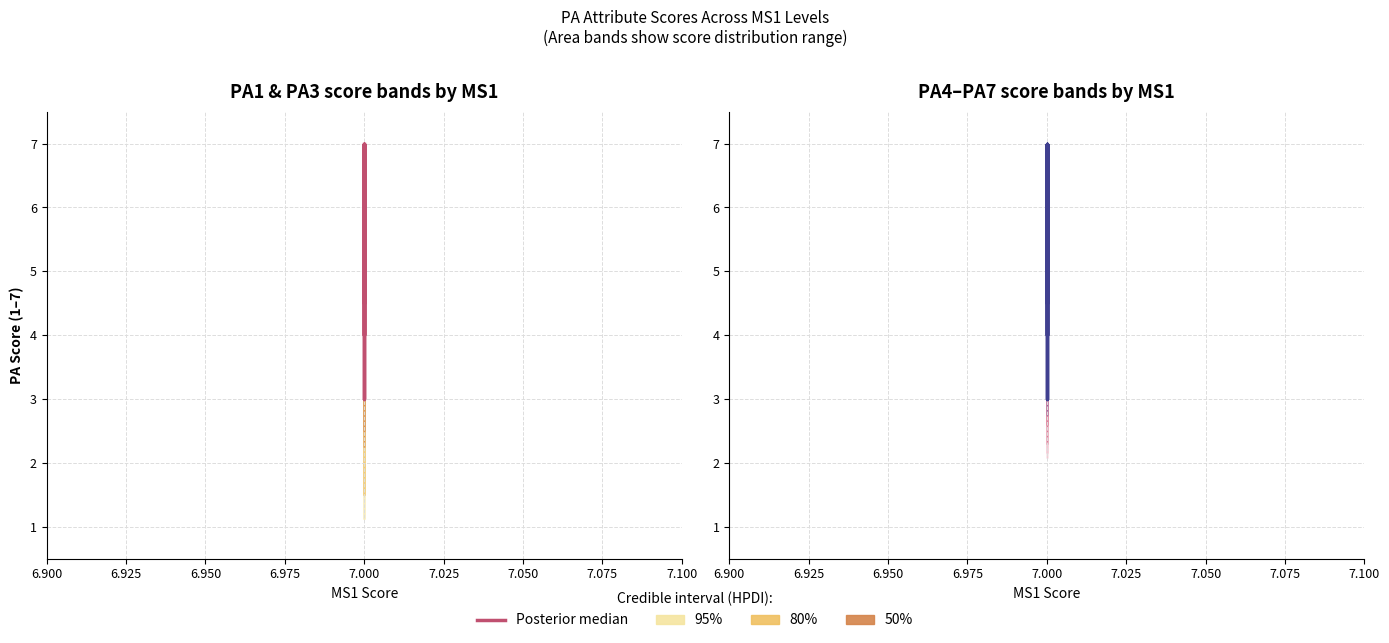

What is the minimum value shown in the chart?

3.0